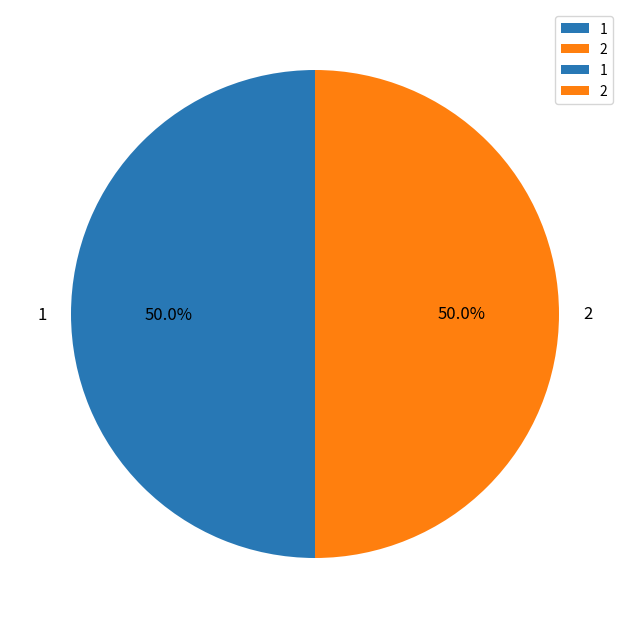

Approximately how many times larger is the value at 2 compared to 1?

1.0